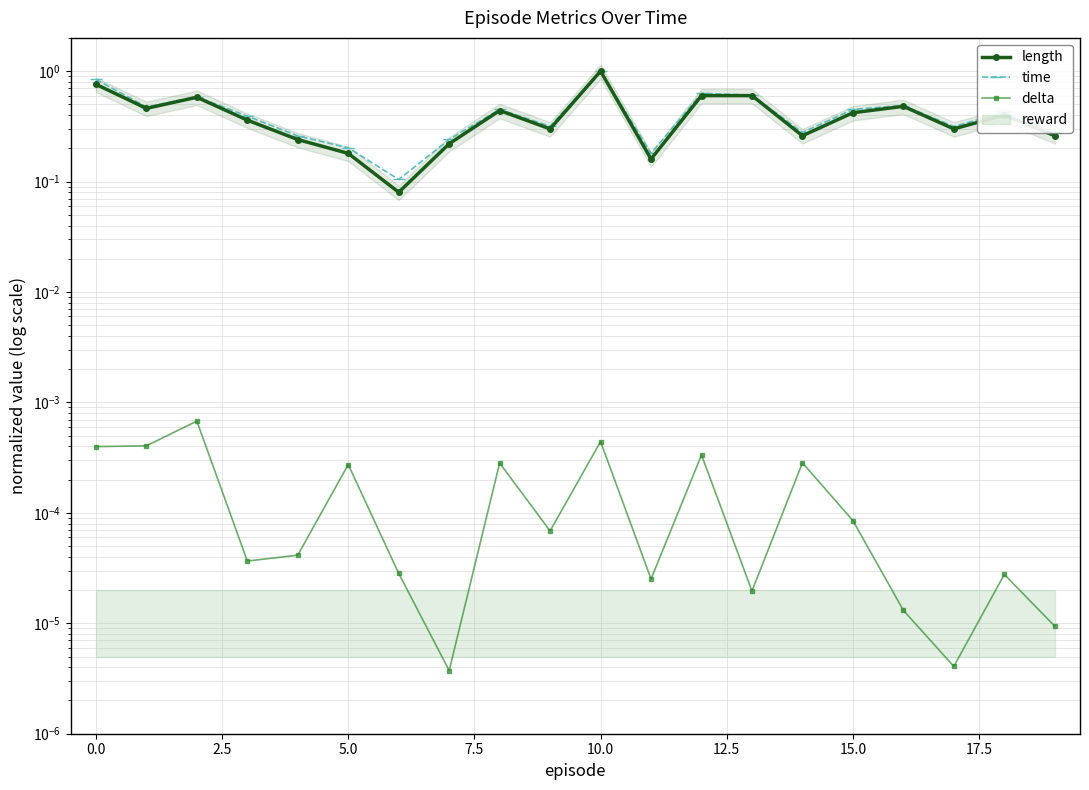

Reading left to right, transcribe all the data shown in this chart.

length: 0.8	0.5	0.6	0.4	0.2	0.2	0.1	0.2	0.4	0.3	1.0	0.2	0.6	0.6	0.3	0.4	0.5	0.3	0.4	0.3
time: 0.8	0.5	0.6	0.4	0.3	0.2	0.1	0.2	0.5	0.3	1.0	0.2	0.6	0.6	0.3	0.5	0.5	0.3	0.4	0.3
delta: 0.0	0.0	0.0	0.0	0.0	0.0	0.0	0.0	0.0	0.0	0.0	0.0	0.0	0.0	0.0	0.0	0.0	0.0	0.0	0.0